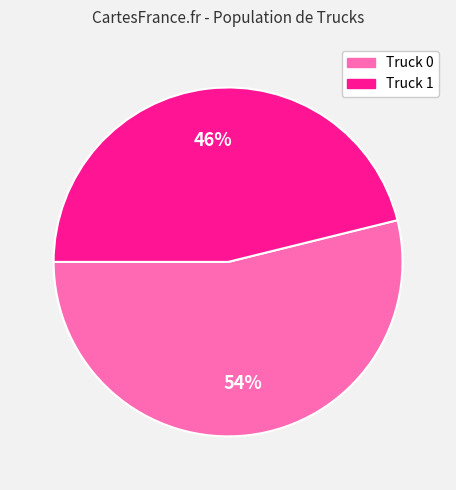

What percentage is the Truck 0 slice, to the nearest percent?

54%